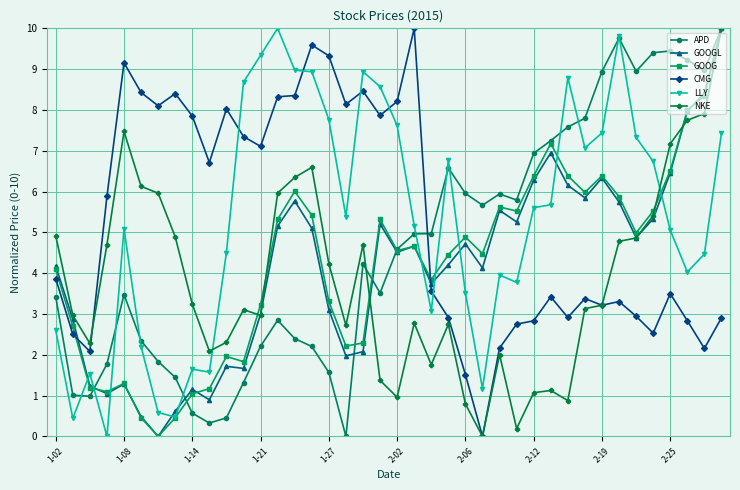

True or false: CMG and GOOG intersect in this chart.

True